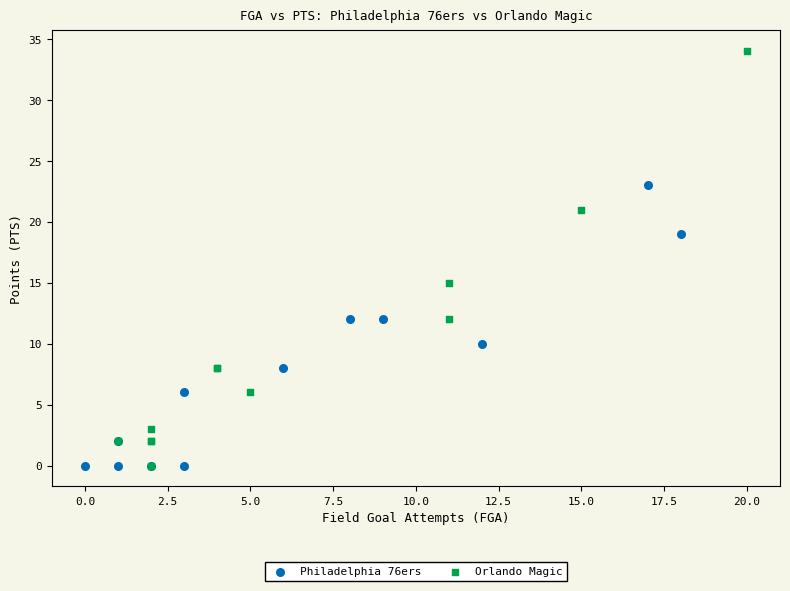

Which series reaches the maximum Y coordinate?

Orlando Magic